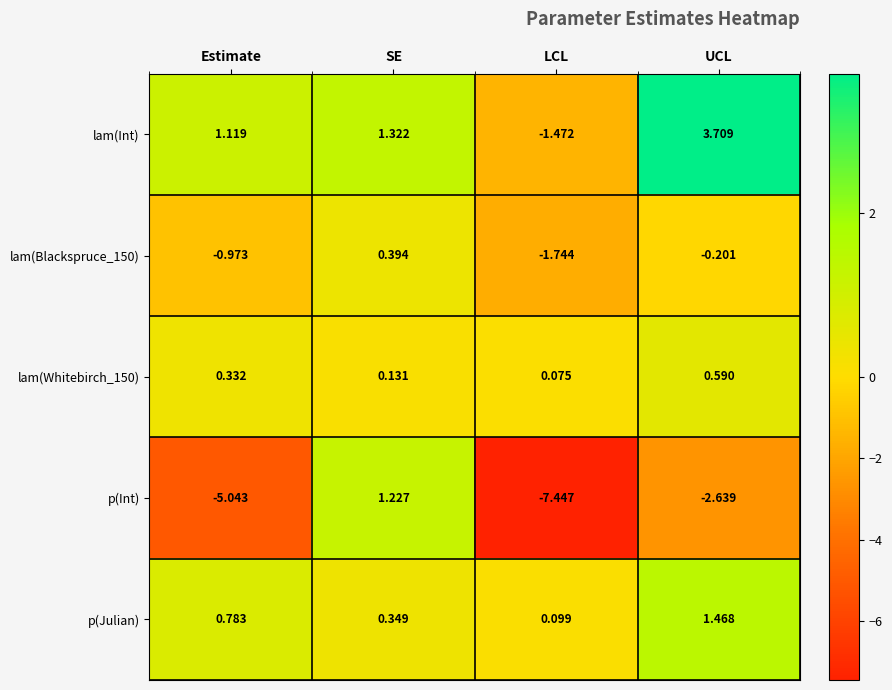

At which category is the sum across all series the highest?

SE